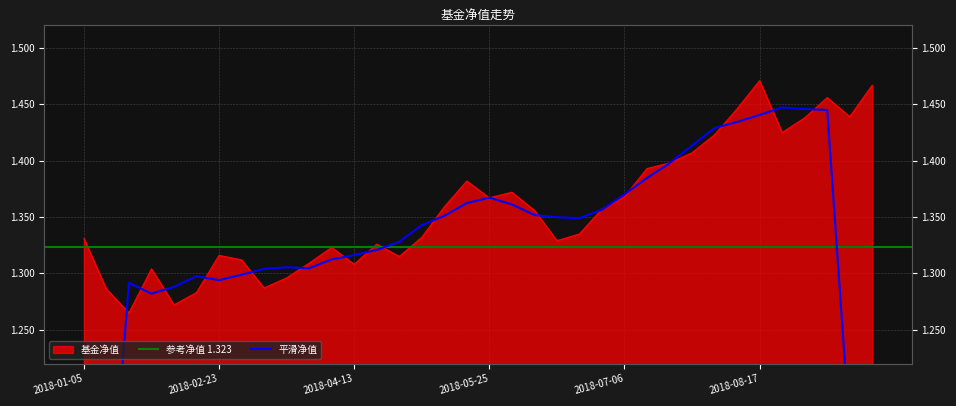

Reading left to right, transcribe all the data shown in this chart.

1.3	1.3	1.3	1.3	1.3	1.3	1.3	1.3	1.3	1.3	1.3	1.3	1.3	1.3	1.3	1.3	1.4	1.4	1.4	1.4	1.4	1.3	1.3	1.4	1.4	1.4	1.4	1.4	1.4	1.4	1.5	1.4	1.4	1.5	1.4	1.5